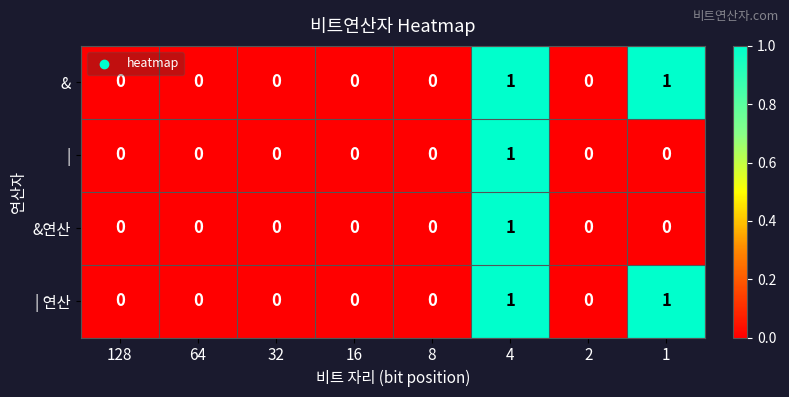

Count the & values in the range 0 to 1.

8